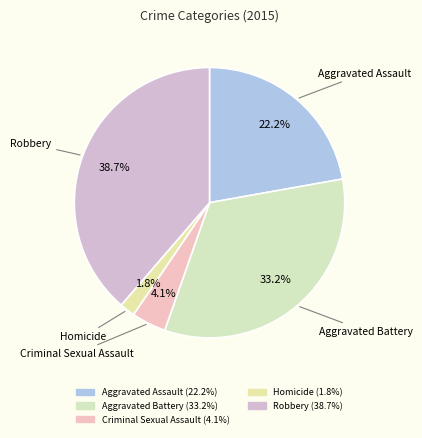

Is there a majority slice in this chart?

No